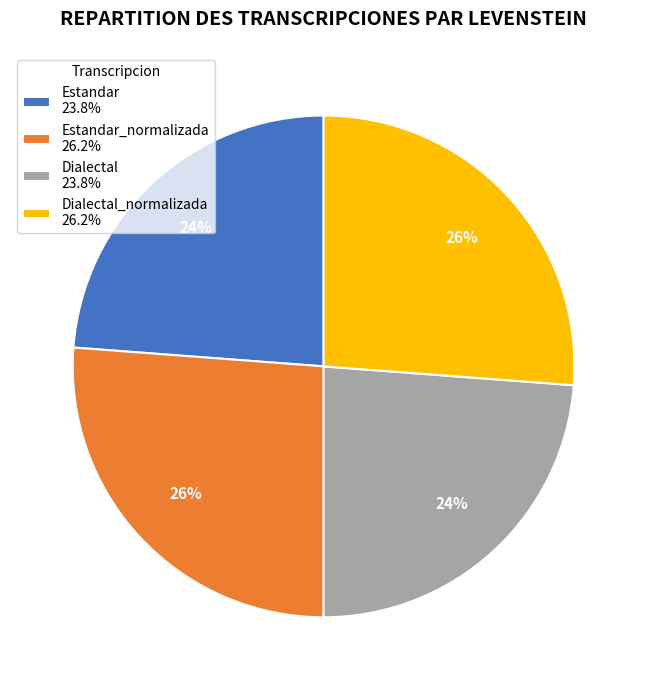

To the nearest percent, what is the difference between the Estandar_normalizada 26.2% and Estandar 23.8% slice percentages?

2%